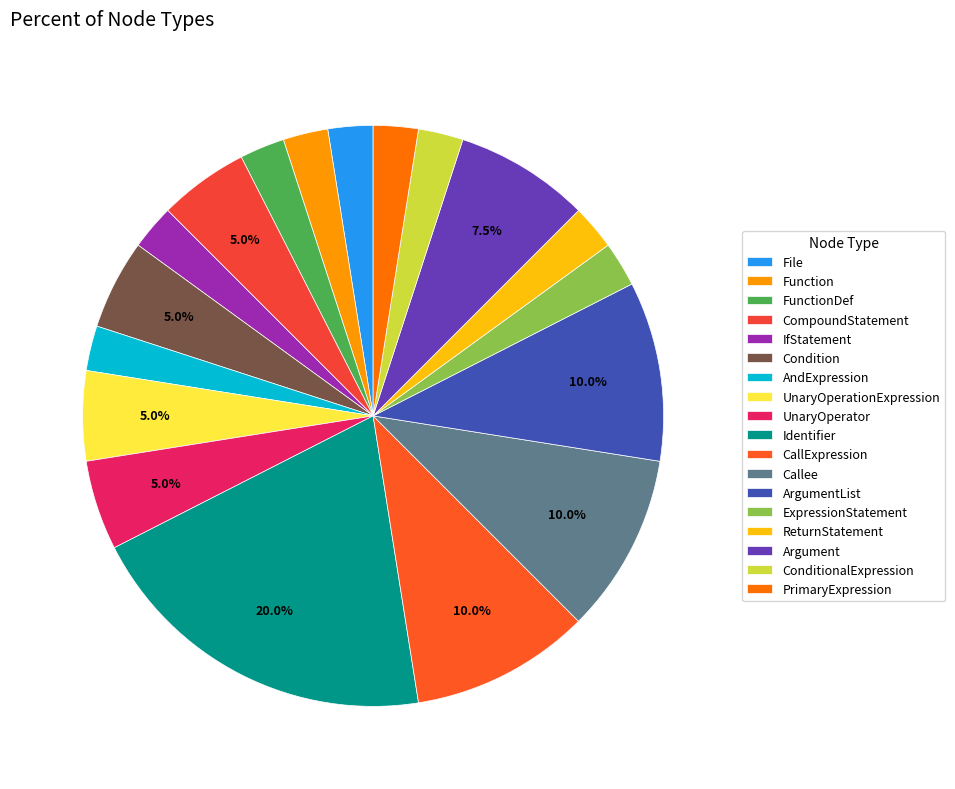

Is the sum of IfStatement and ExpressionStatement greater than half?

No